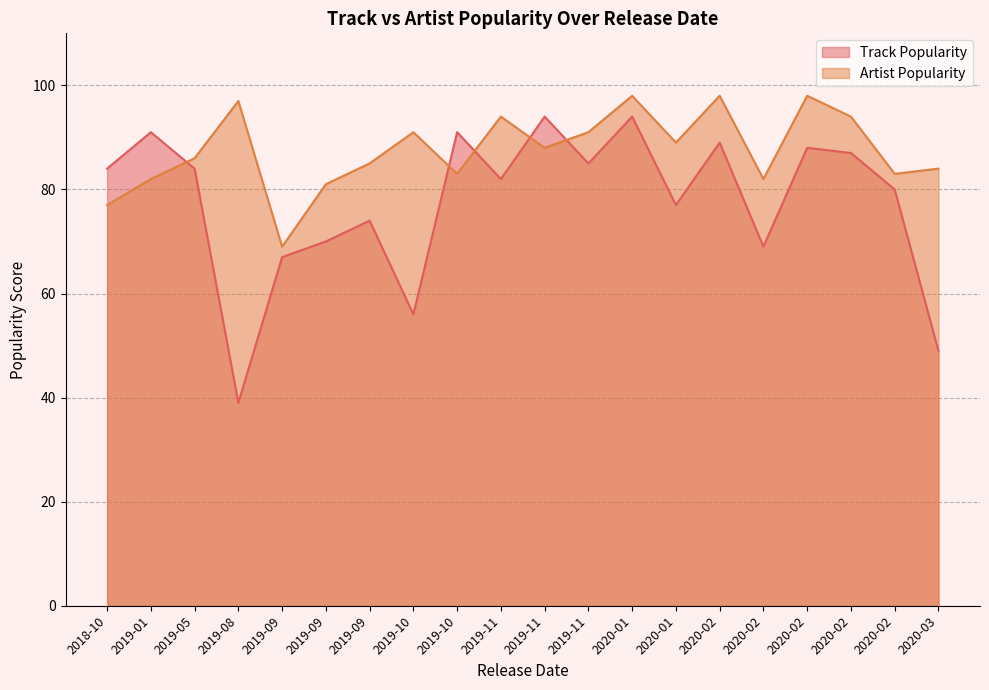

At how many categories does at least one series exceed 41?

20